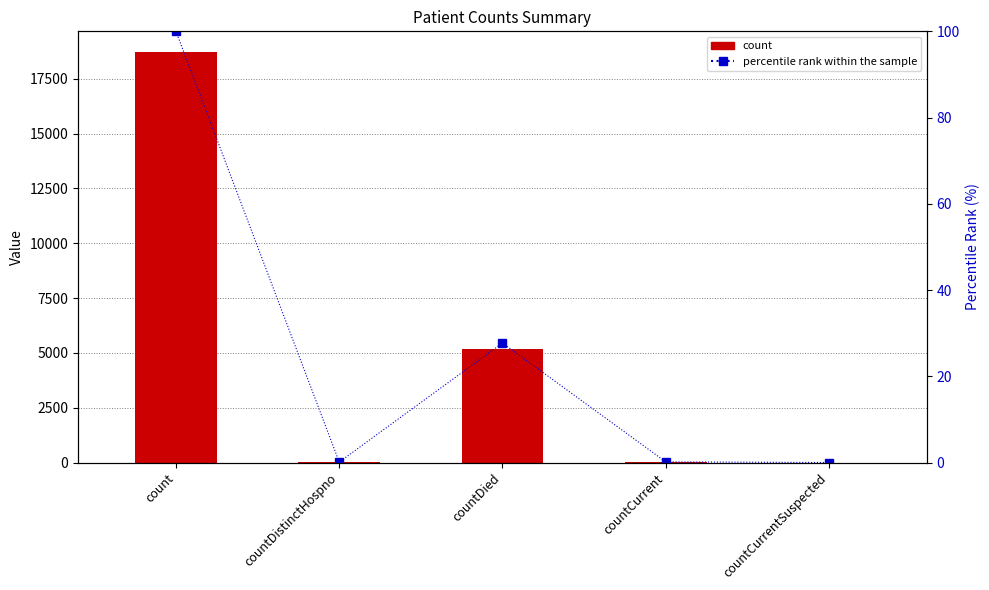

What is the difference between the highest and lowest values at countCurrent?

28.8